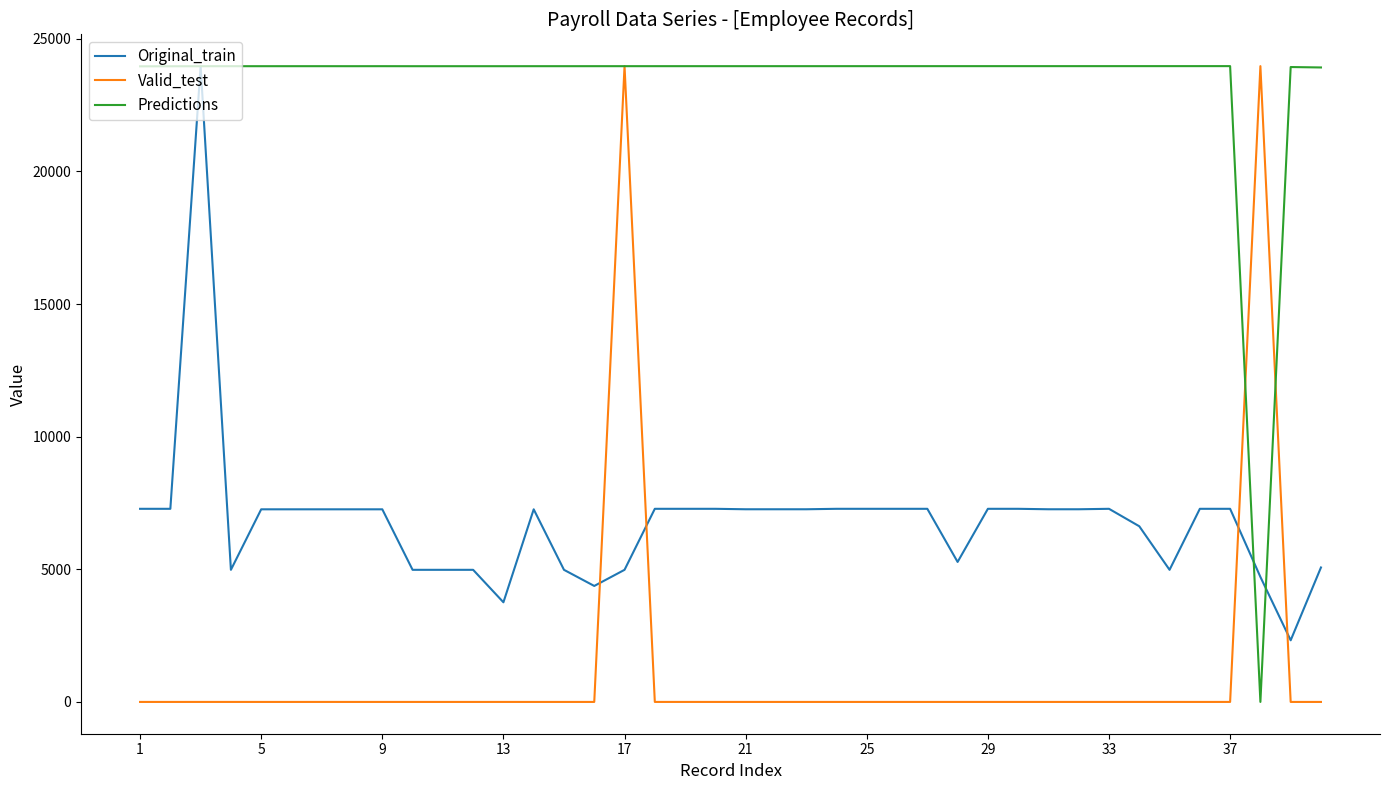

At how many categories does at least one series exceed 22933?

40